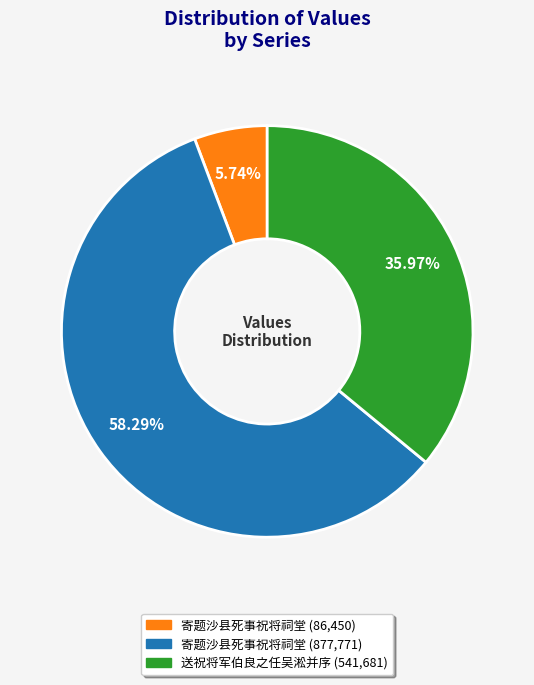

Does any single category account for the majority?

Yes